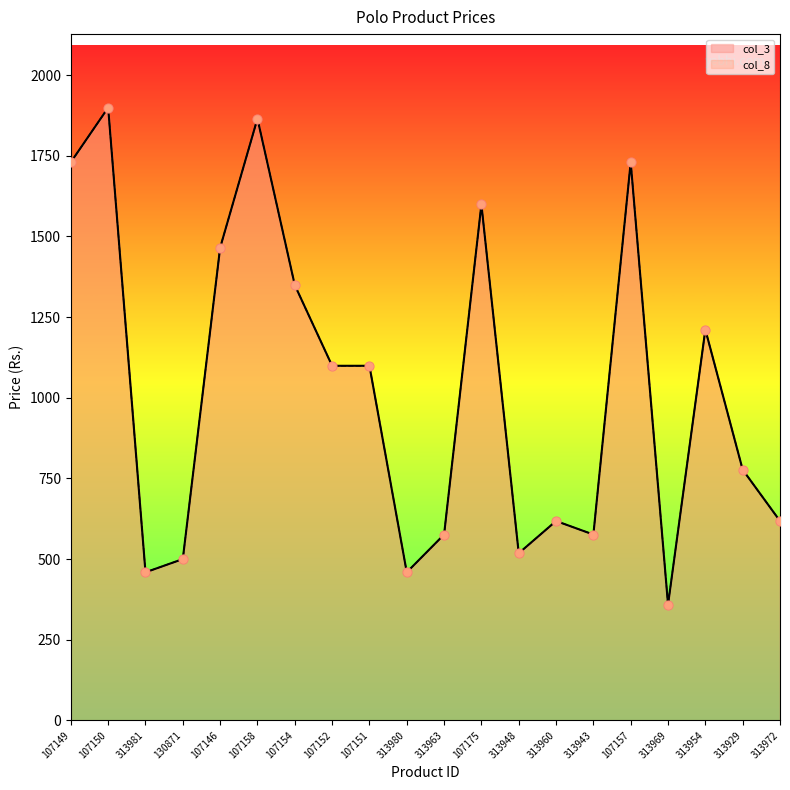

Which series has the widest spread of Y values?

col_3